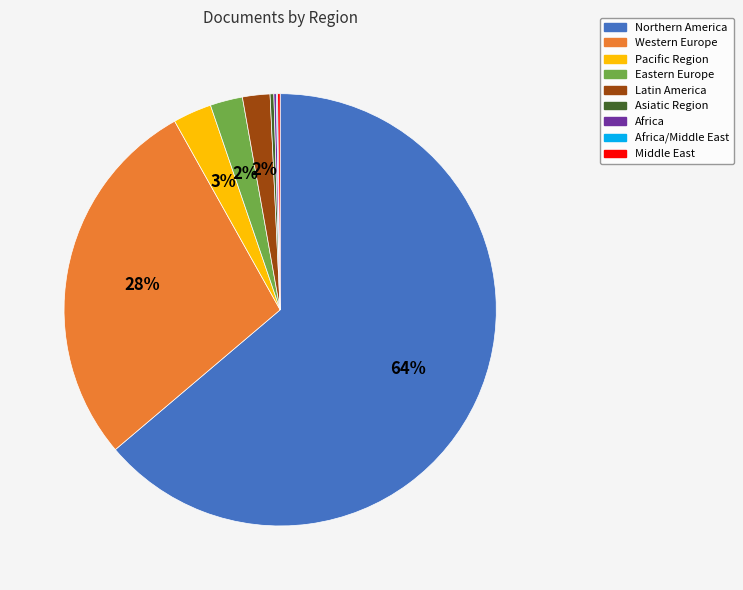

Is there any slice that represents more than half of the pie?

Yes